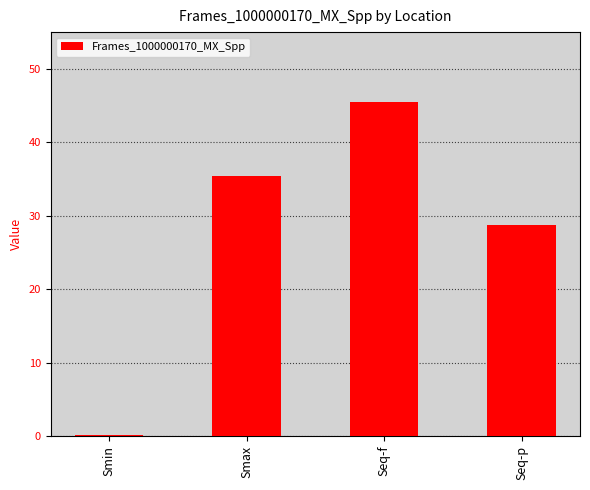

The value at Seq-f is 20.8. True or false?

False